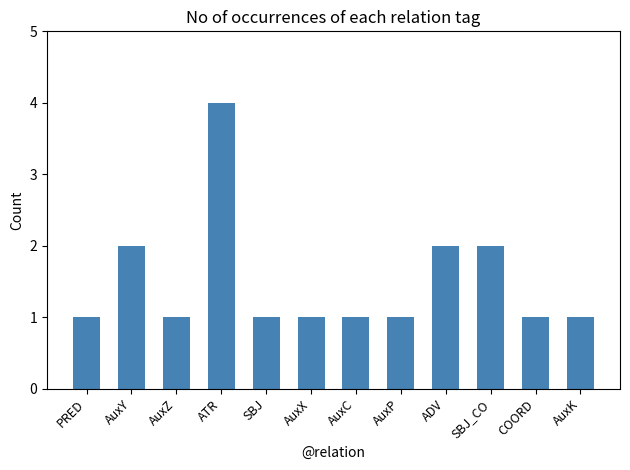

What is the smallest value displayed?

1